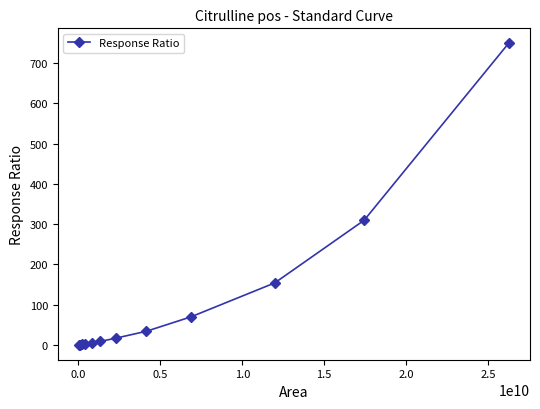

What is the maximum value shown in the chart?

748.7